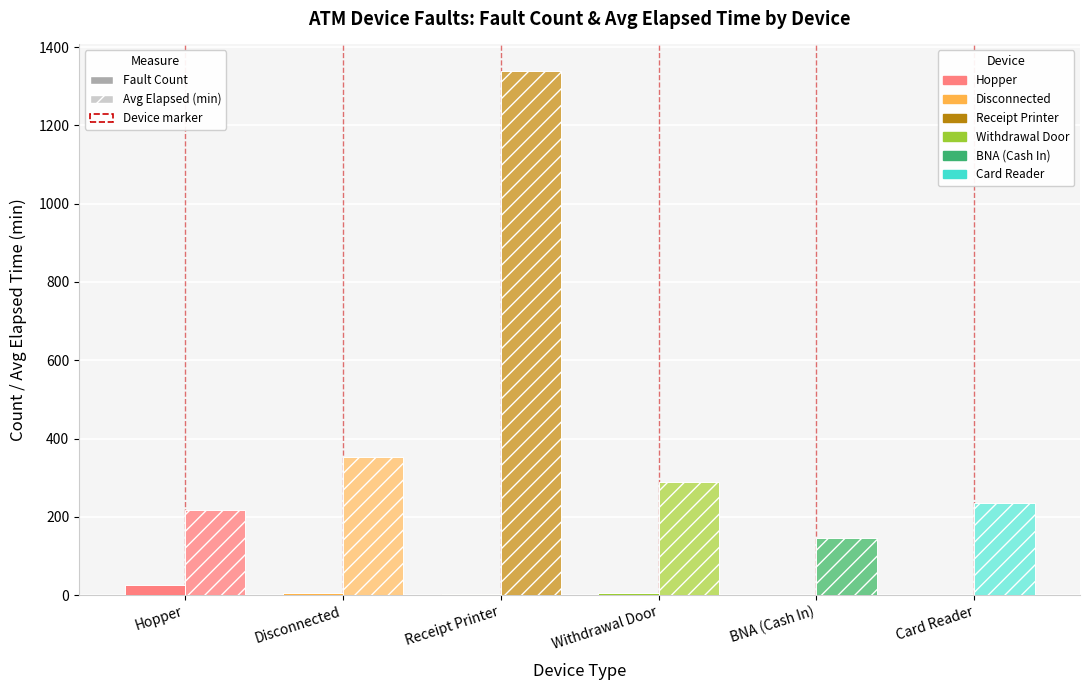

Reading right to left, extract all data points from this chart.

Fault Count: 1	1	4	2	6	25
Avg Elapsed Time (min): 235	145	290	1340	354	218